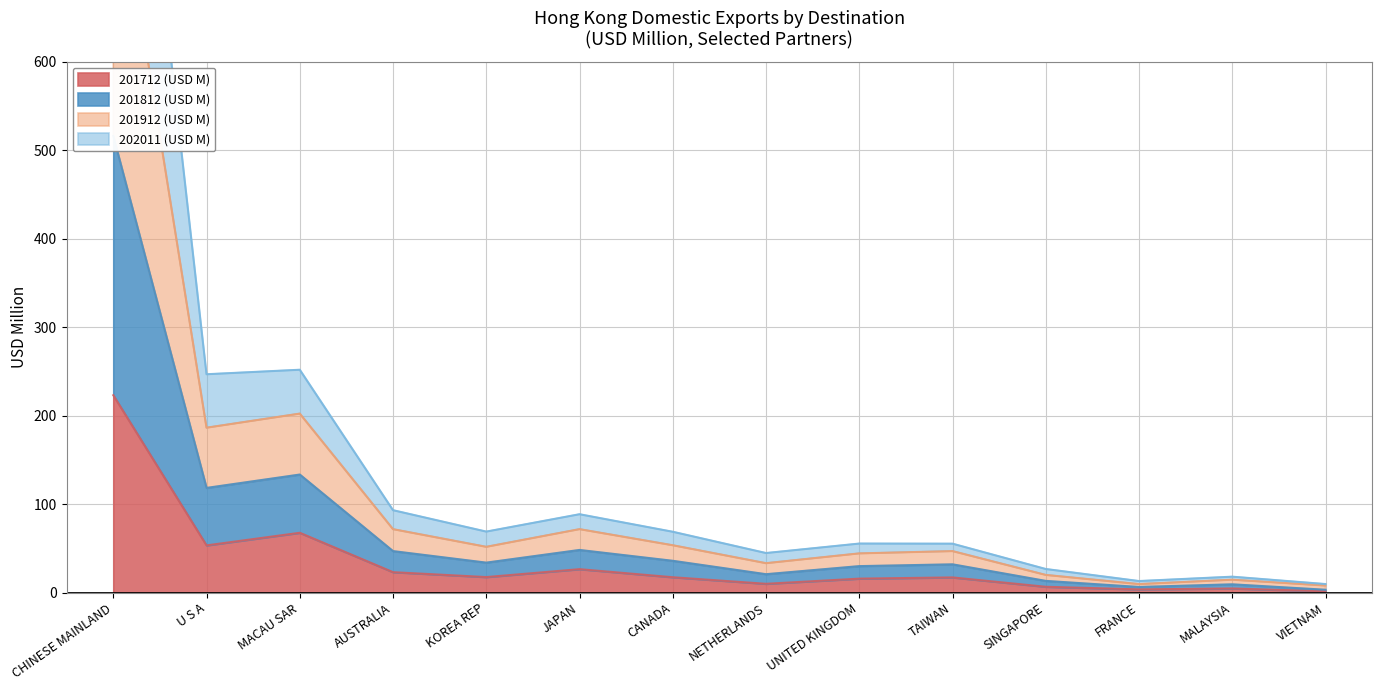

At which label is 202011 (USD M) closest to 259?

MACAU SAR